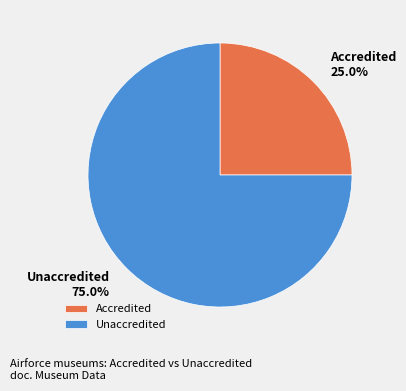

Rank the categories by value from lowest to highest.

Accredited, Unaccredited